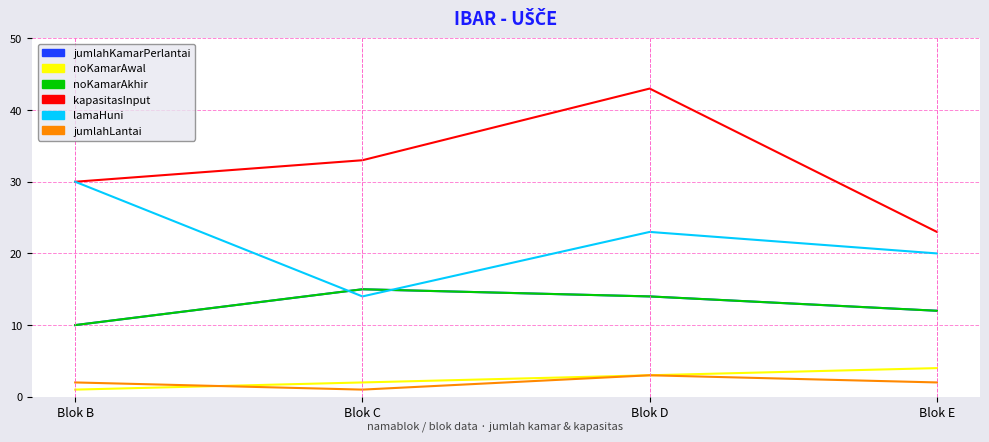

Is this an area chart (filled region under the line)?

No